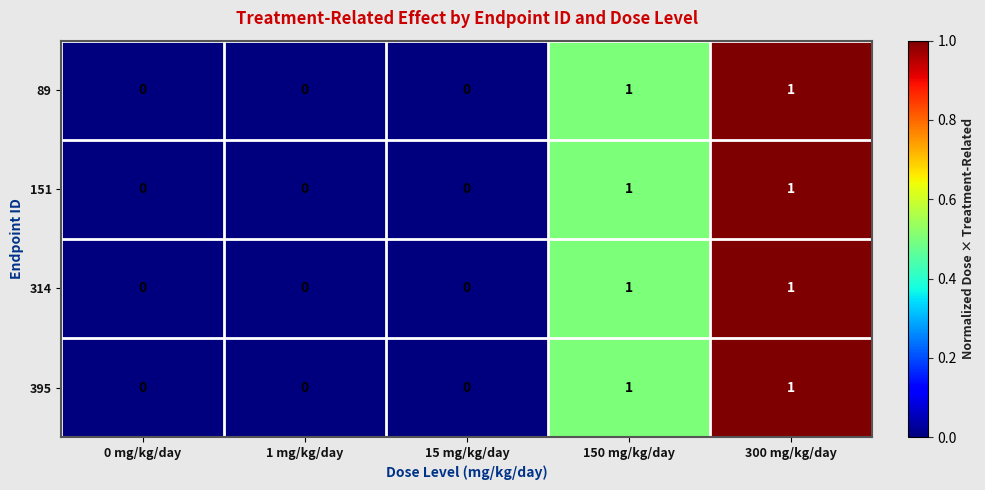

Is it true that 89 equals 1 at 150 mg/kg/day?

True